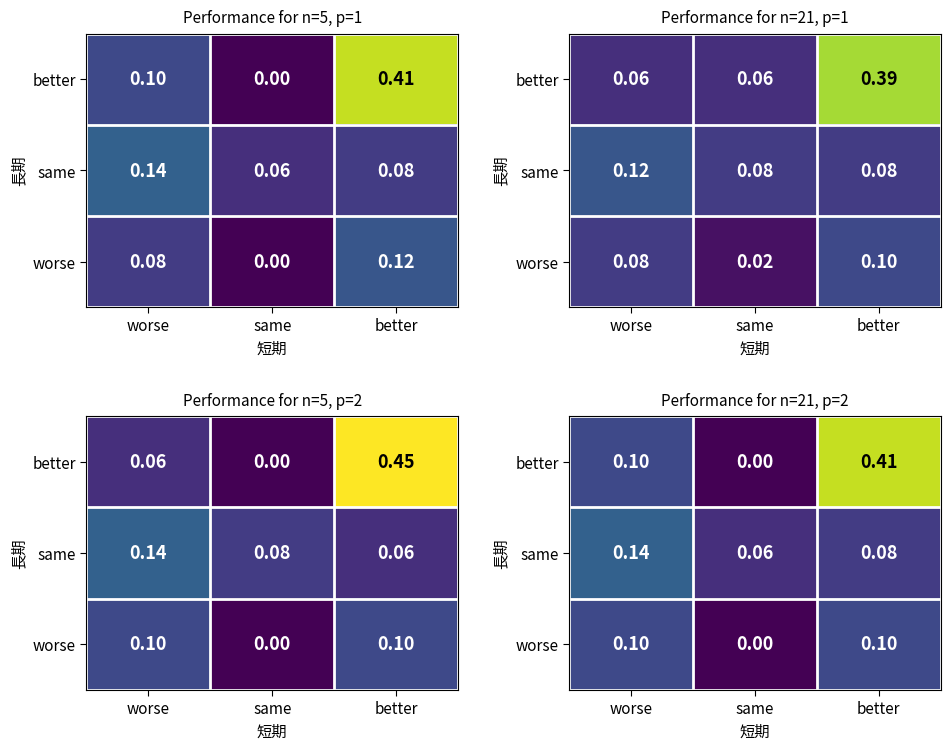

Which category has the lowest value in the better series?

same